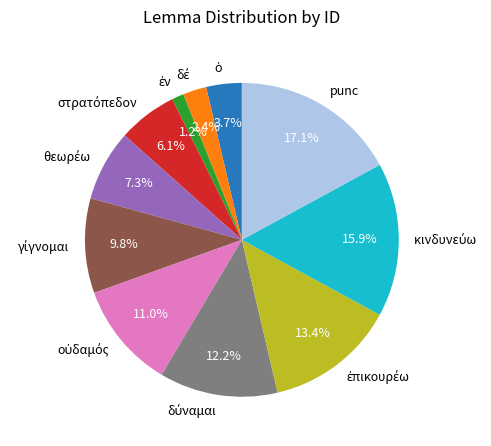

What is the largest slice in the pie chart?

punc